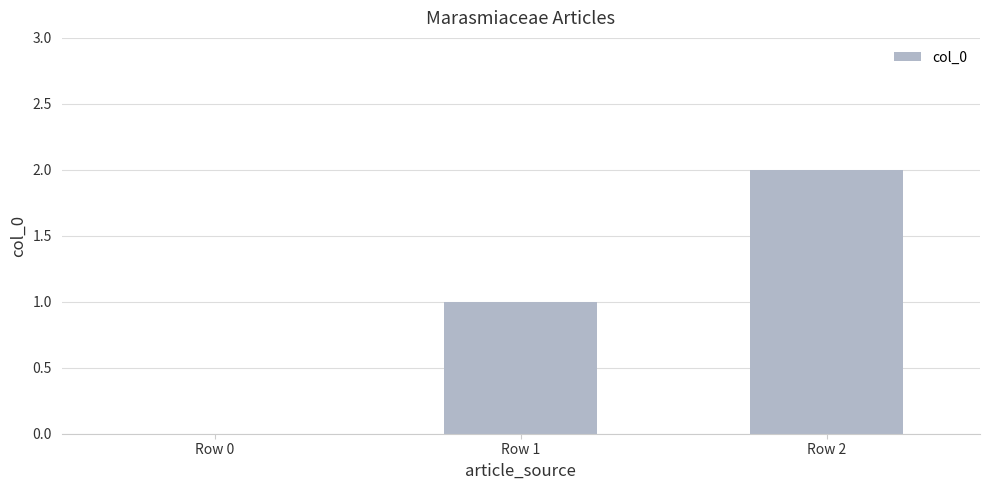

How many data points does each series have?

3